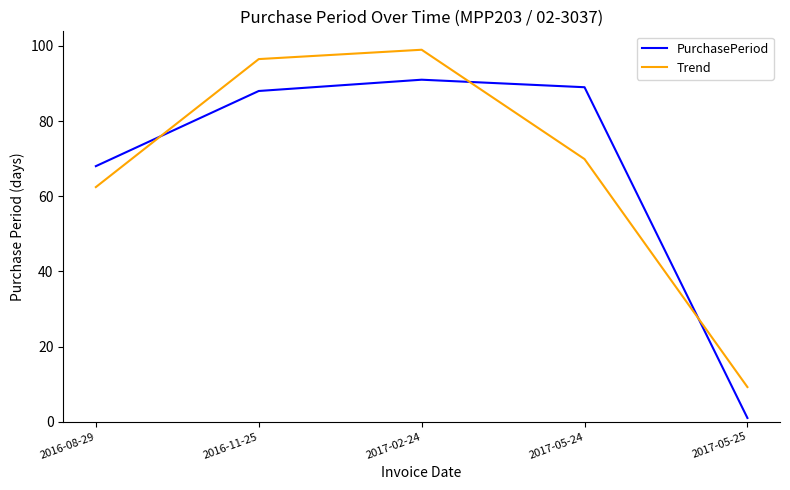

What value does the PurchasePeriod series have at 2016-11-25?

88.0